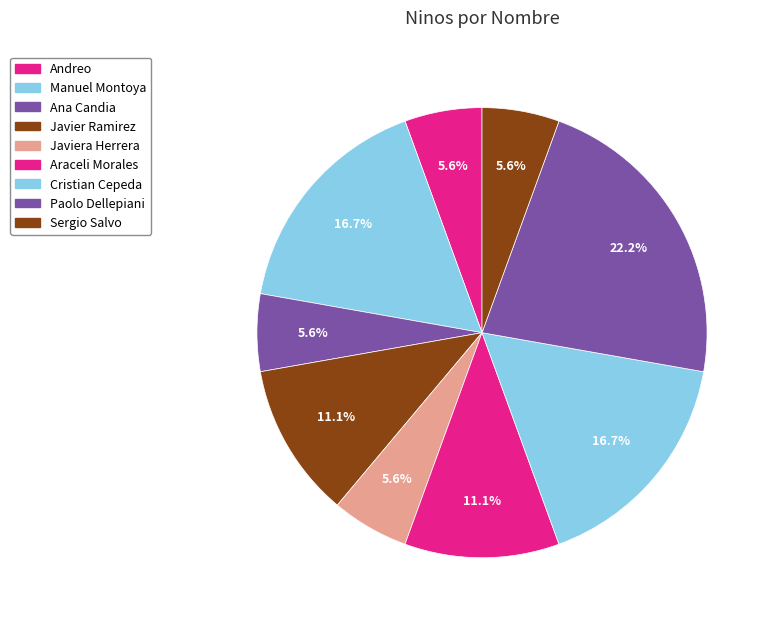

To the nearest percent, what is the difference between the Araceli Morales and Sergio Salvo slice percentages?

6%